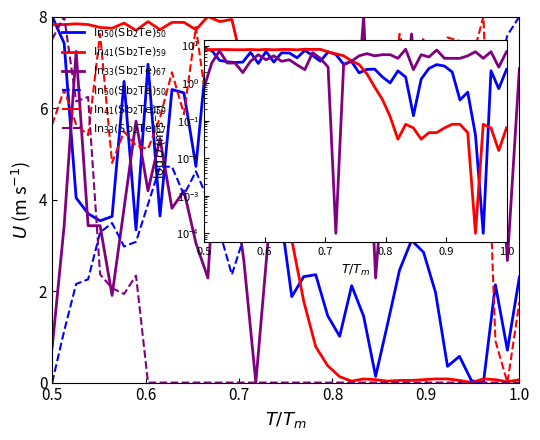

The value of $\mathrm{In_{33}(Sb_2Te)_{67}}$ at 14 is 4.4. True or false?

False